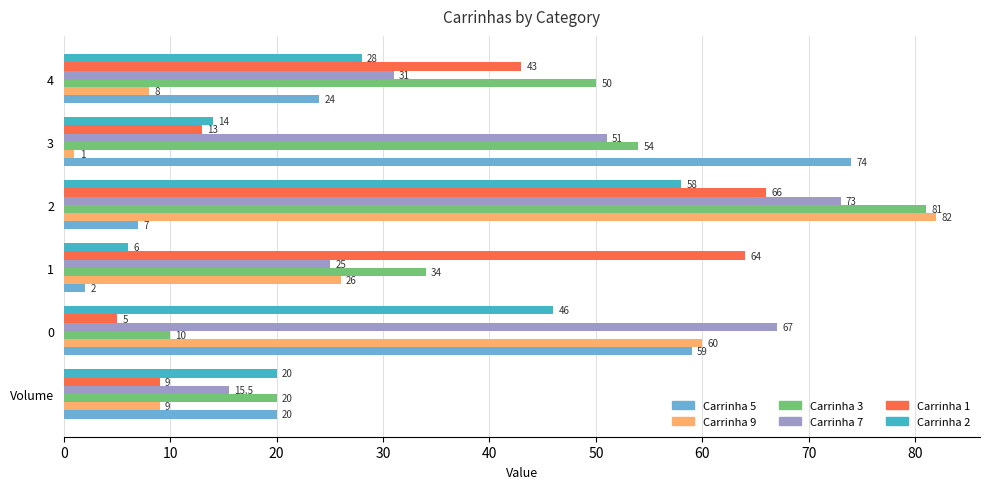

True or false: Carrinha 2 has a value of 84.3 at 2.

False